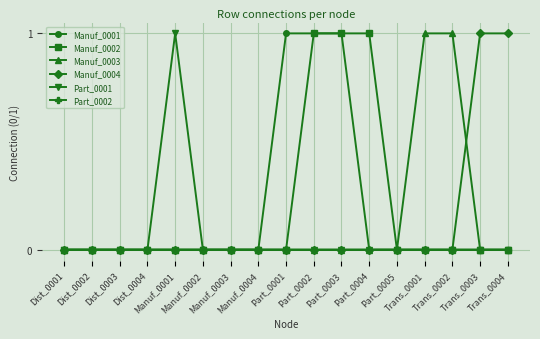

What is the spread (max minus min) of values at Trans_0004?

1